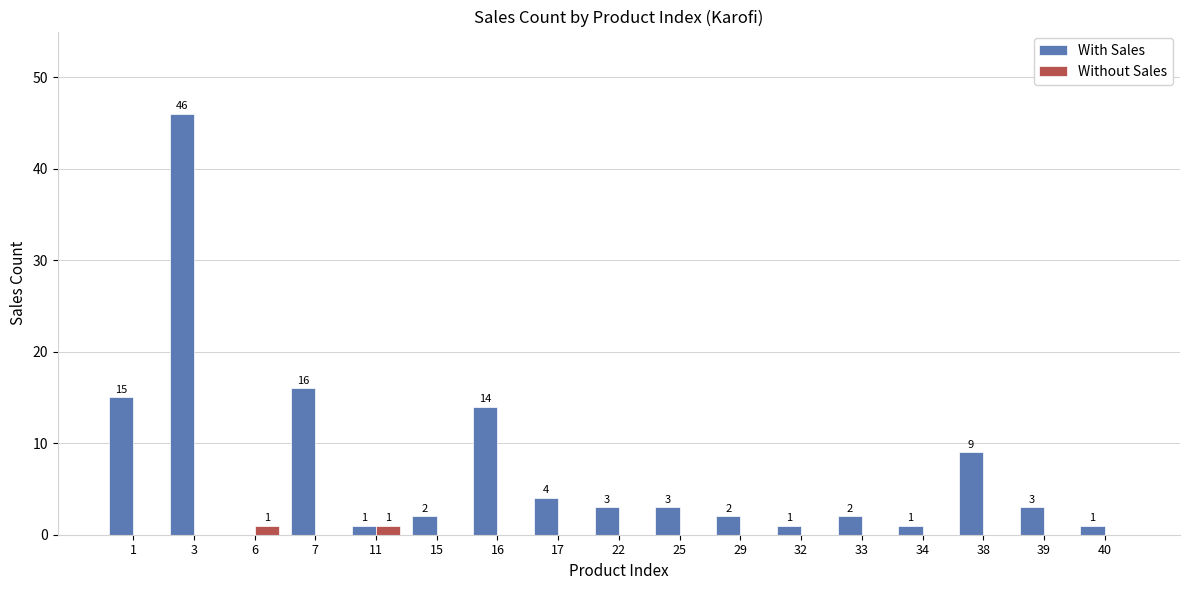

What is the spread (max minus min) of values at 7?

16